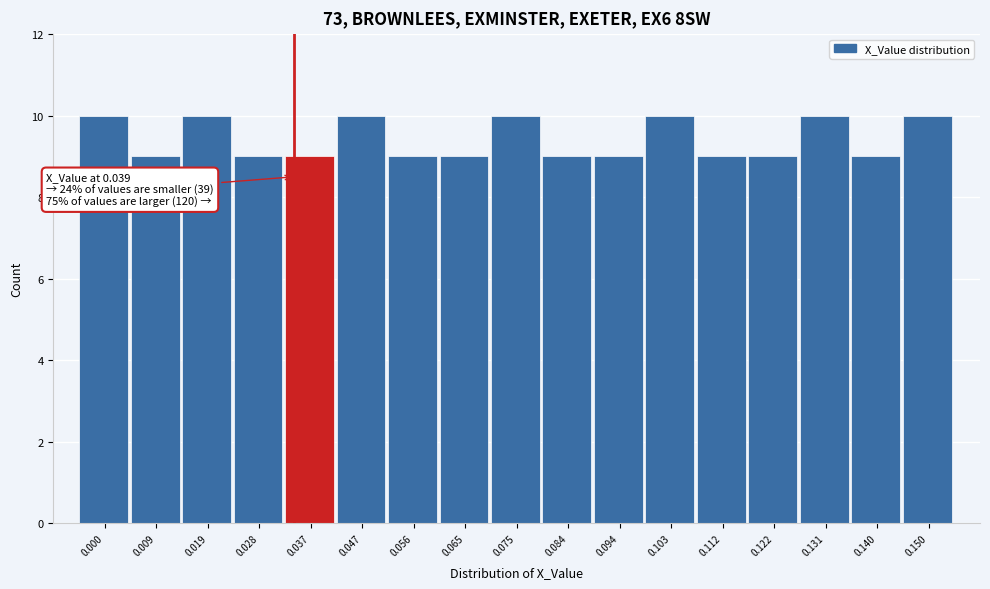

Reading left to right, list all the values displayed in this chart.

0.000=10	0.009=9	0.019=10	0.028=9	0.037=9	0.047=10	0.056=9	0.065=9	0.075=10	0.084=9	0.094=9	0.103=10	0.112=9	0.122=9	0.131=10	0.140=9	0.150=10